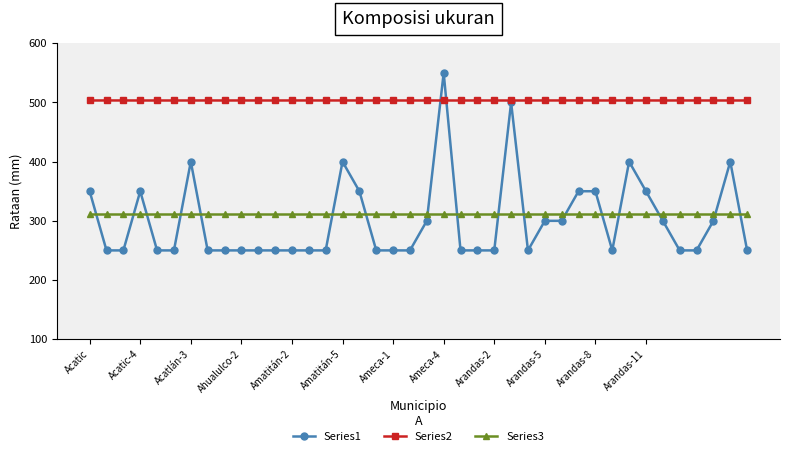

What is the greatest value displayed?

550.0